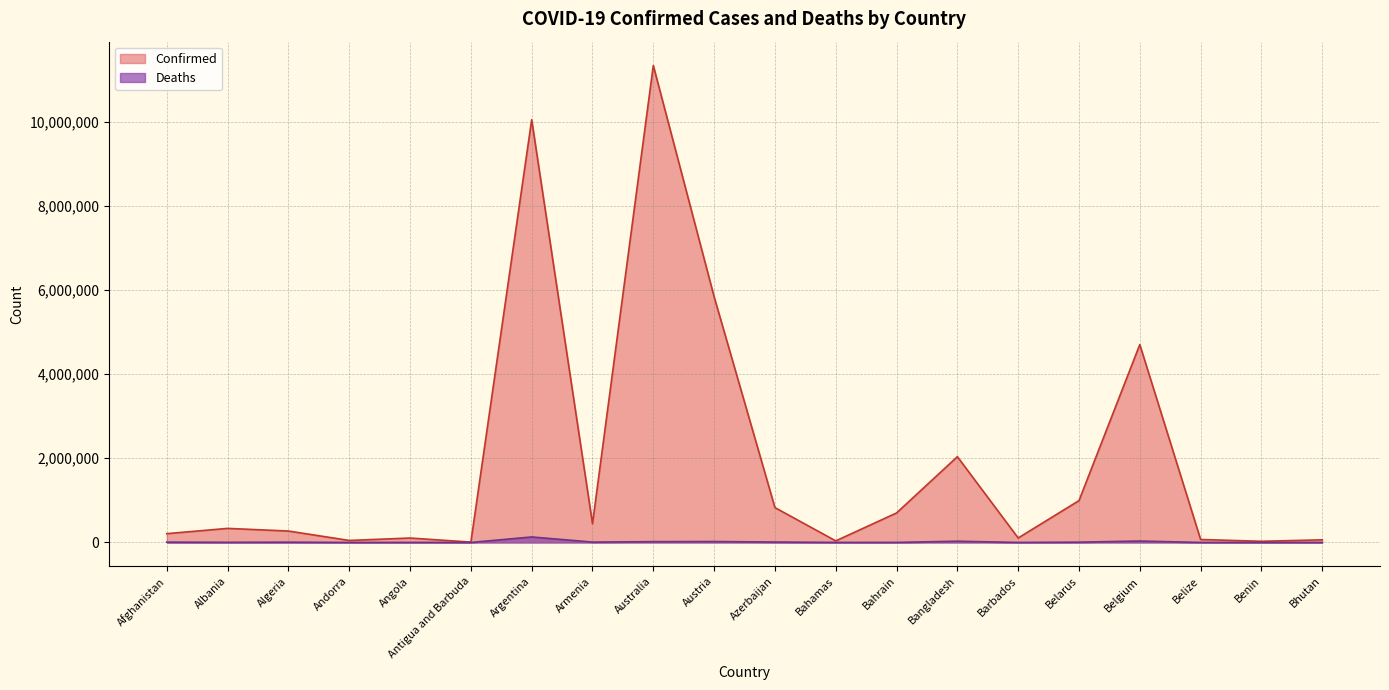

What is the difference between the highest and lowest values at Bahamas?

36658